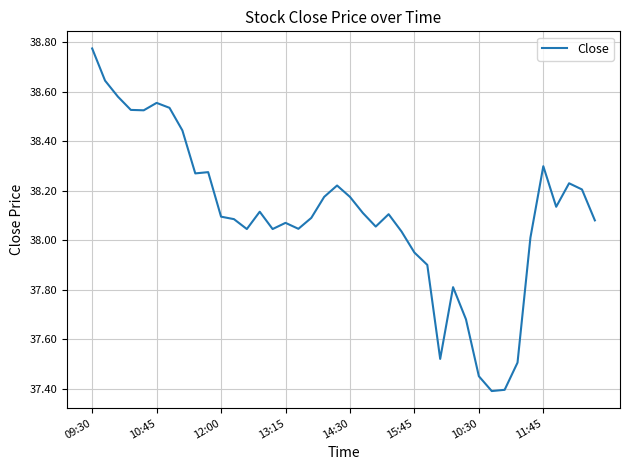

What is the smallest value displayed?

37.4